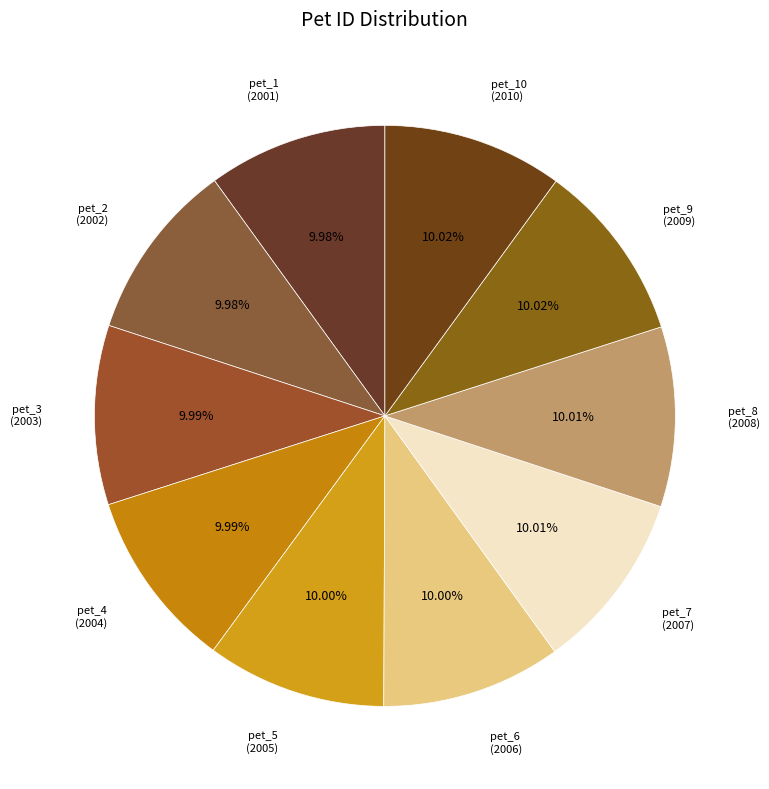

Does pet_6 (2006) account for over 50% of the chart?

No